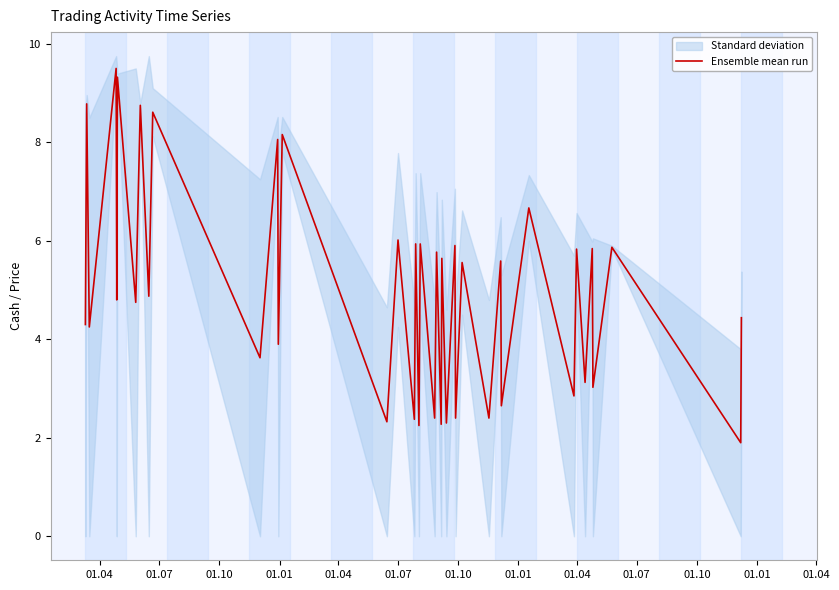

What is the highest value of the Ensemble mean run series?

9.5